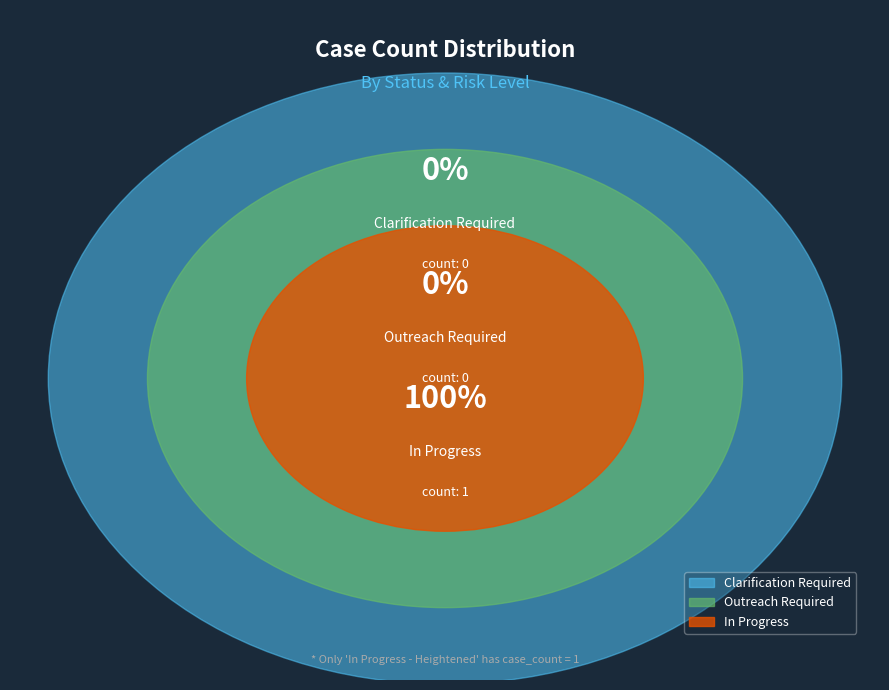

Which slice is the largest?

In Progress - Heightened